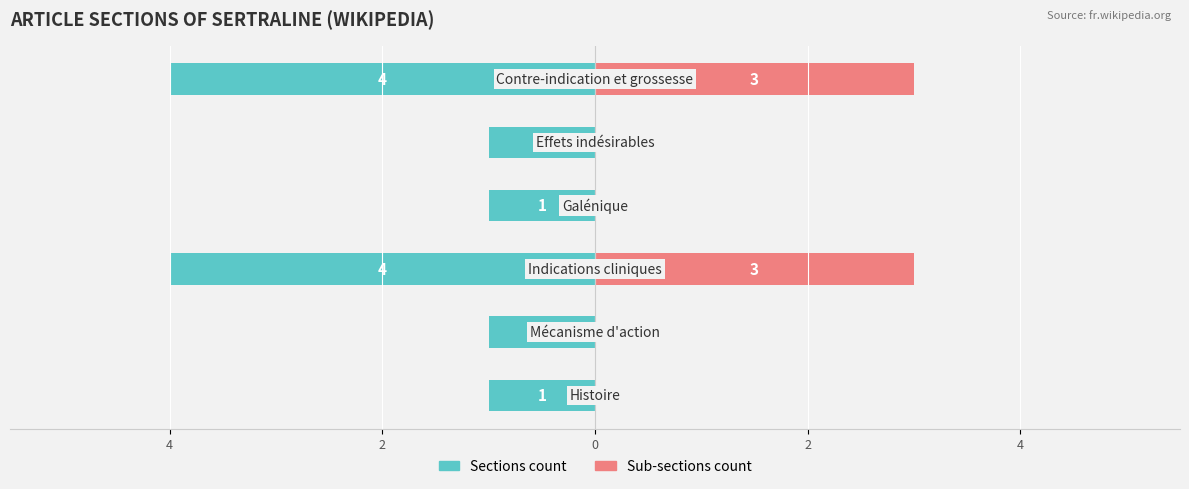

What is the sum of all Sub-sections count values?

6